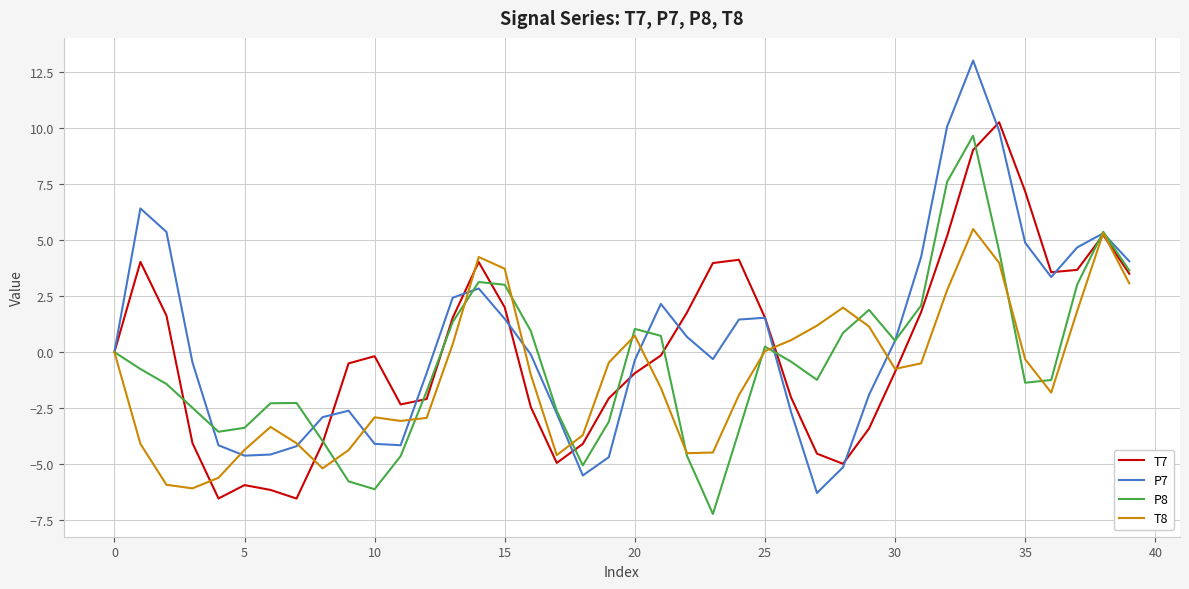

What is the smallest value displayed?

-7.2